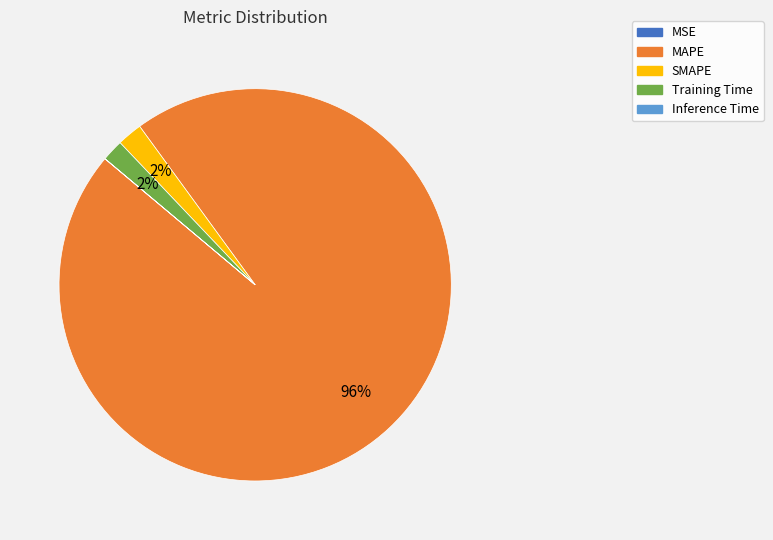

Is it true that SMAPE is 10% of the pie?

False